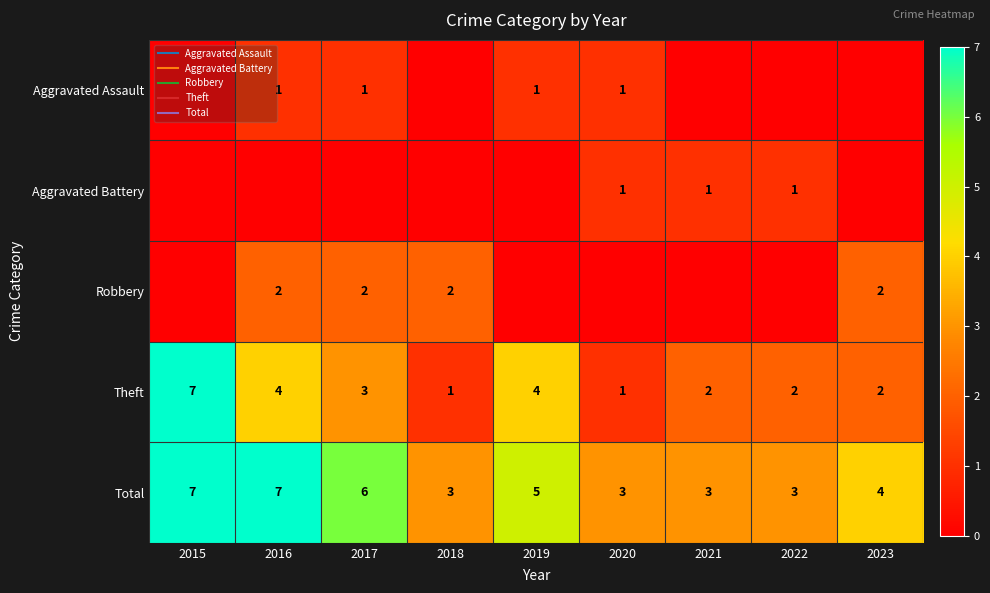

Which label corresponds to the smallest value in the chart?

2015